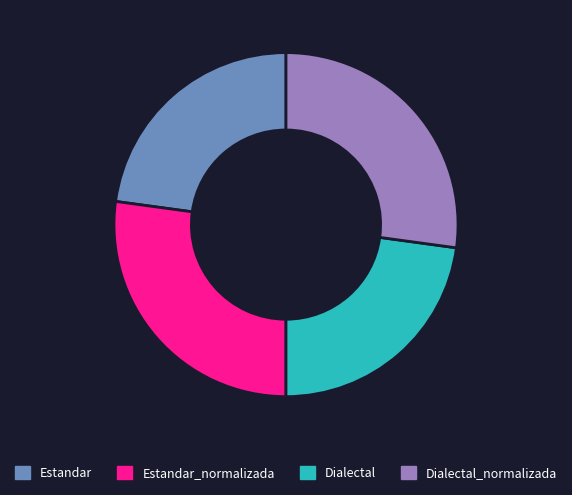

The Estandar_normalizada slice represents 27% of the pie. True or false?

True